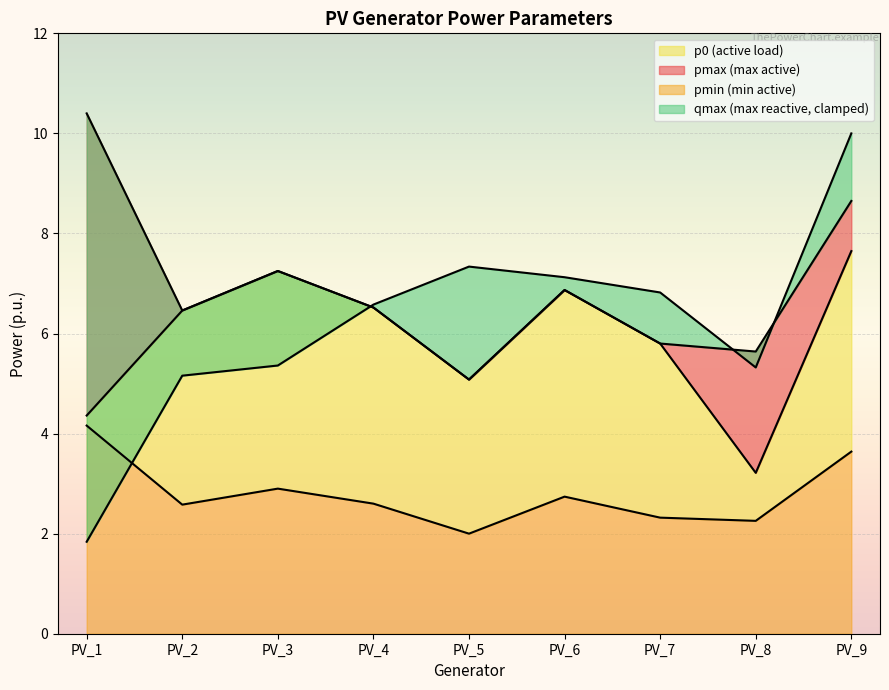

At how many categories does at least one series exceed 2?

9